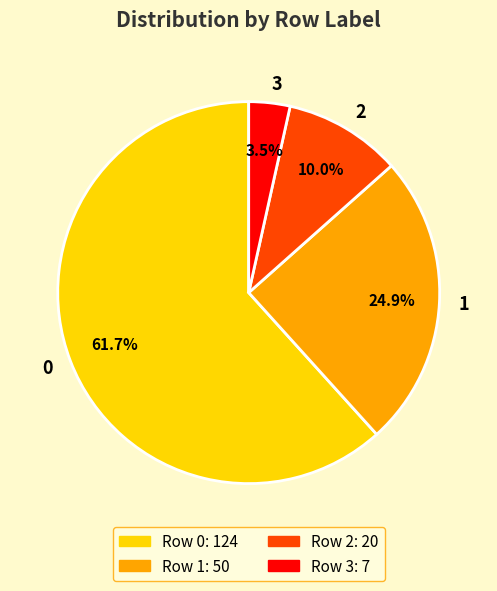

The 2 slice represents 16% of the pie. True or false?

False